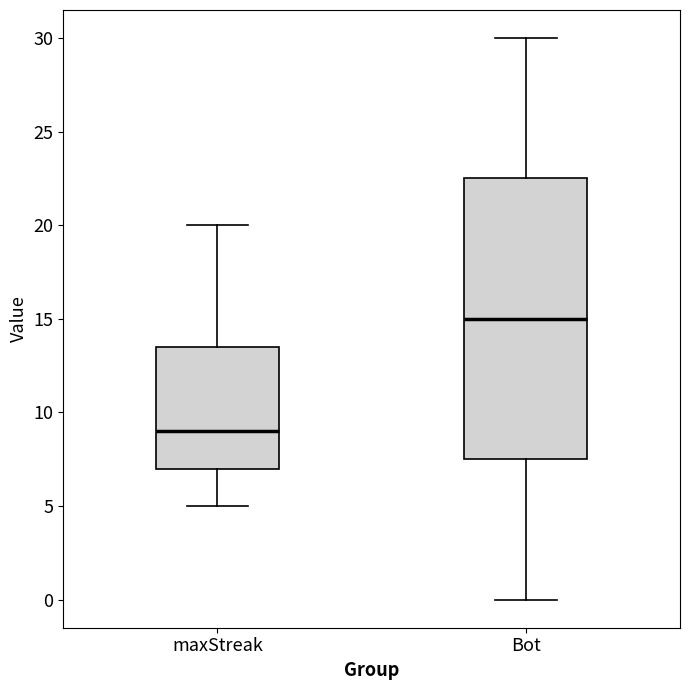

Comparing the boxes themselves (not the whiskers), which one is the tallest?

Bot